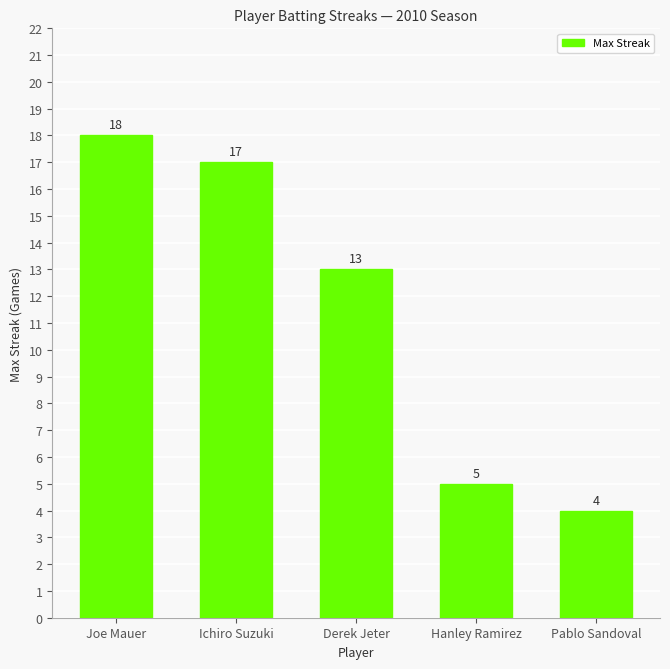

Where is the data nearest to the value 11?

Derek Jeter